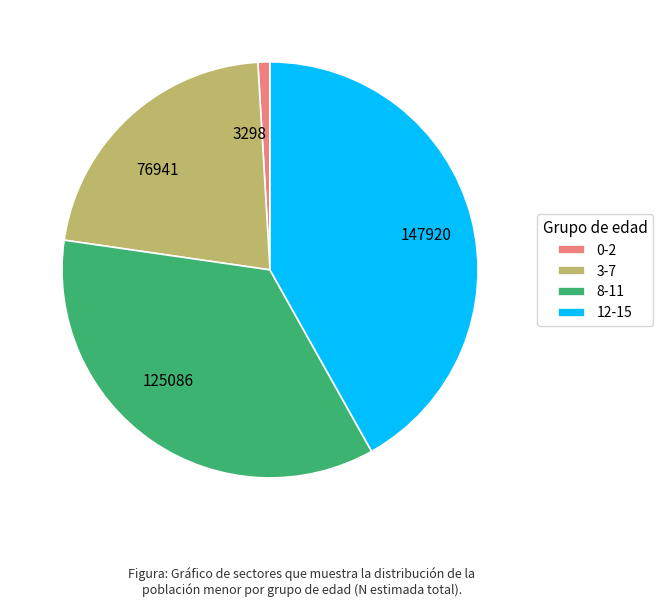

What is the largest slice in the pie chart?

12-15